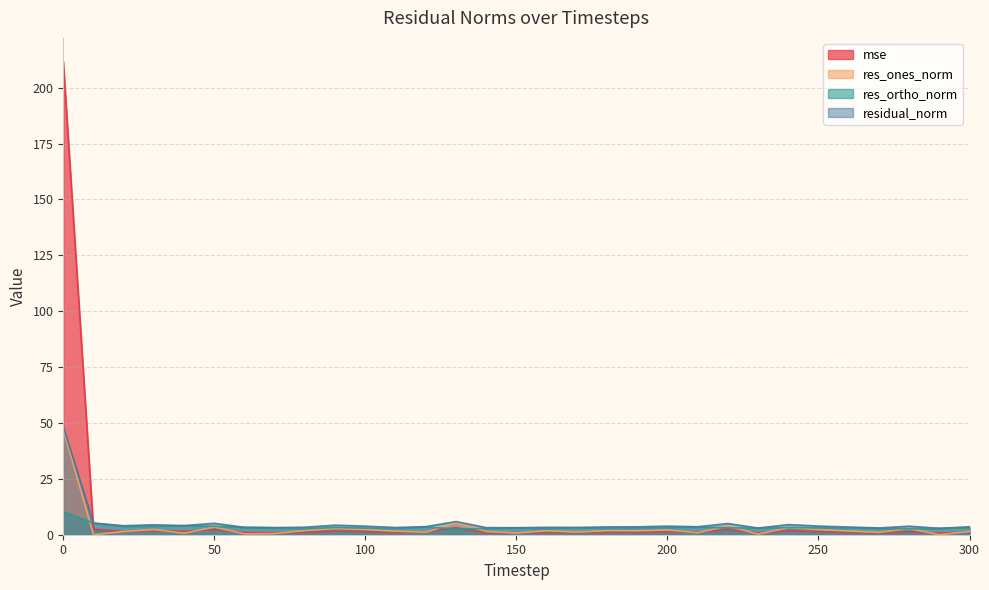

True or false: res_ones_norm and res_ortho_norm cross at least once.

True